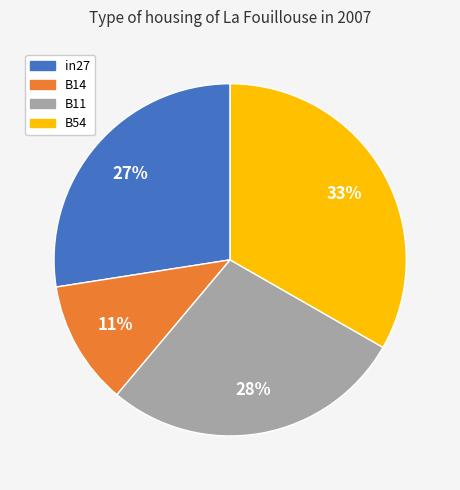

Does any single category account for the majority?

No